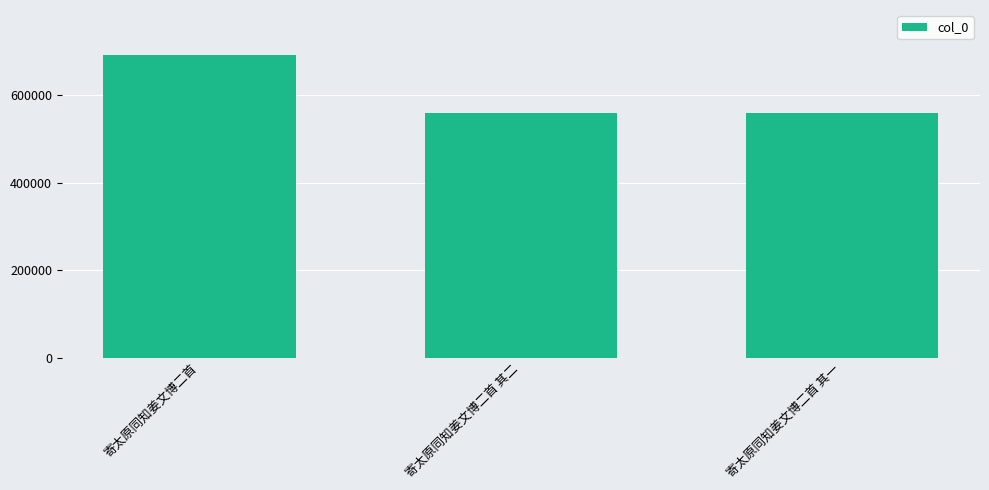

The chart shows a value of 690367 at 寄太原同知姜文博二首. True or false?

True